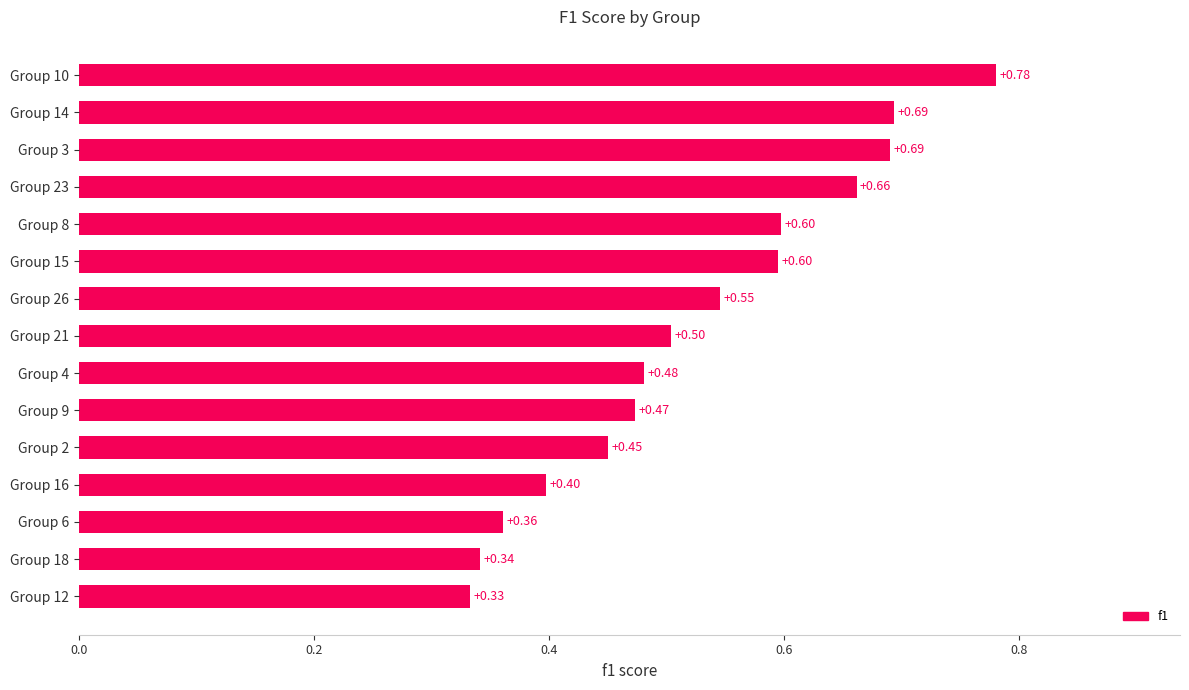

What is the change in value from Group 4 to Group 3?

+0.2